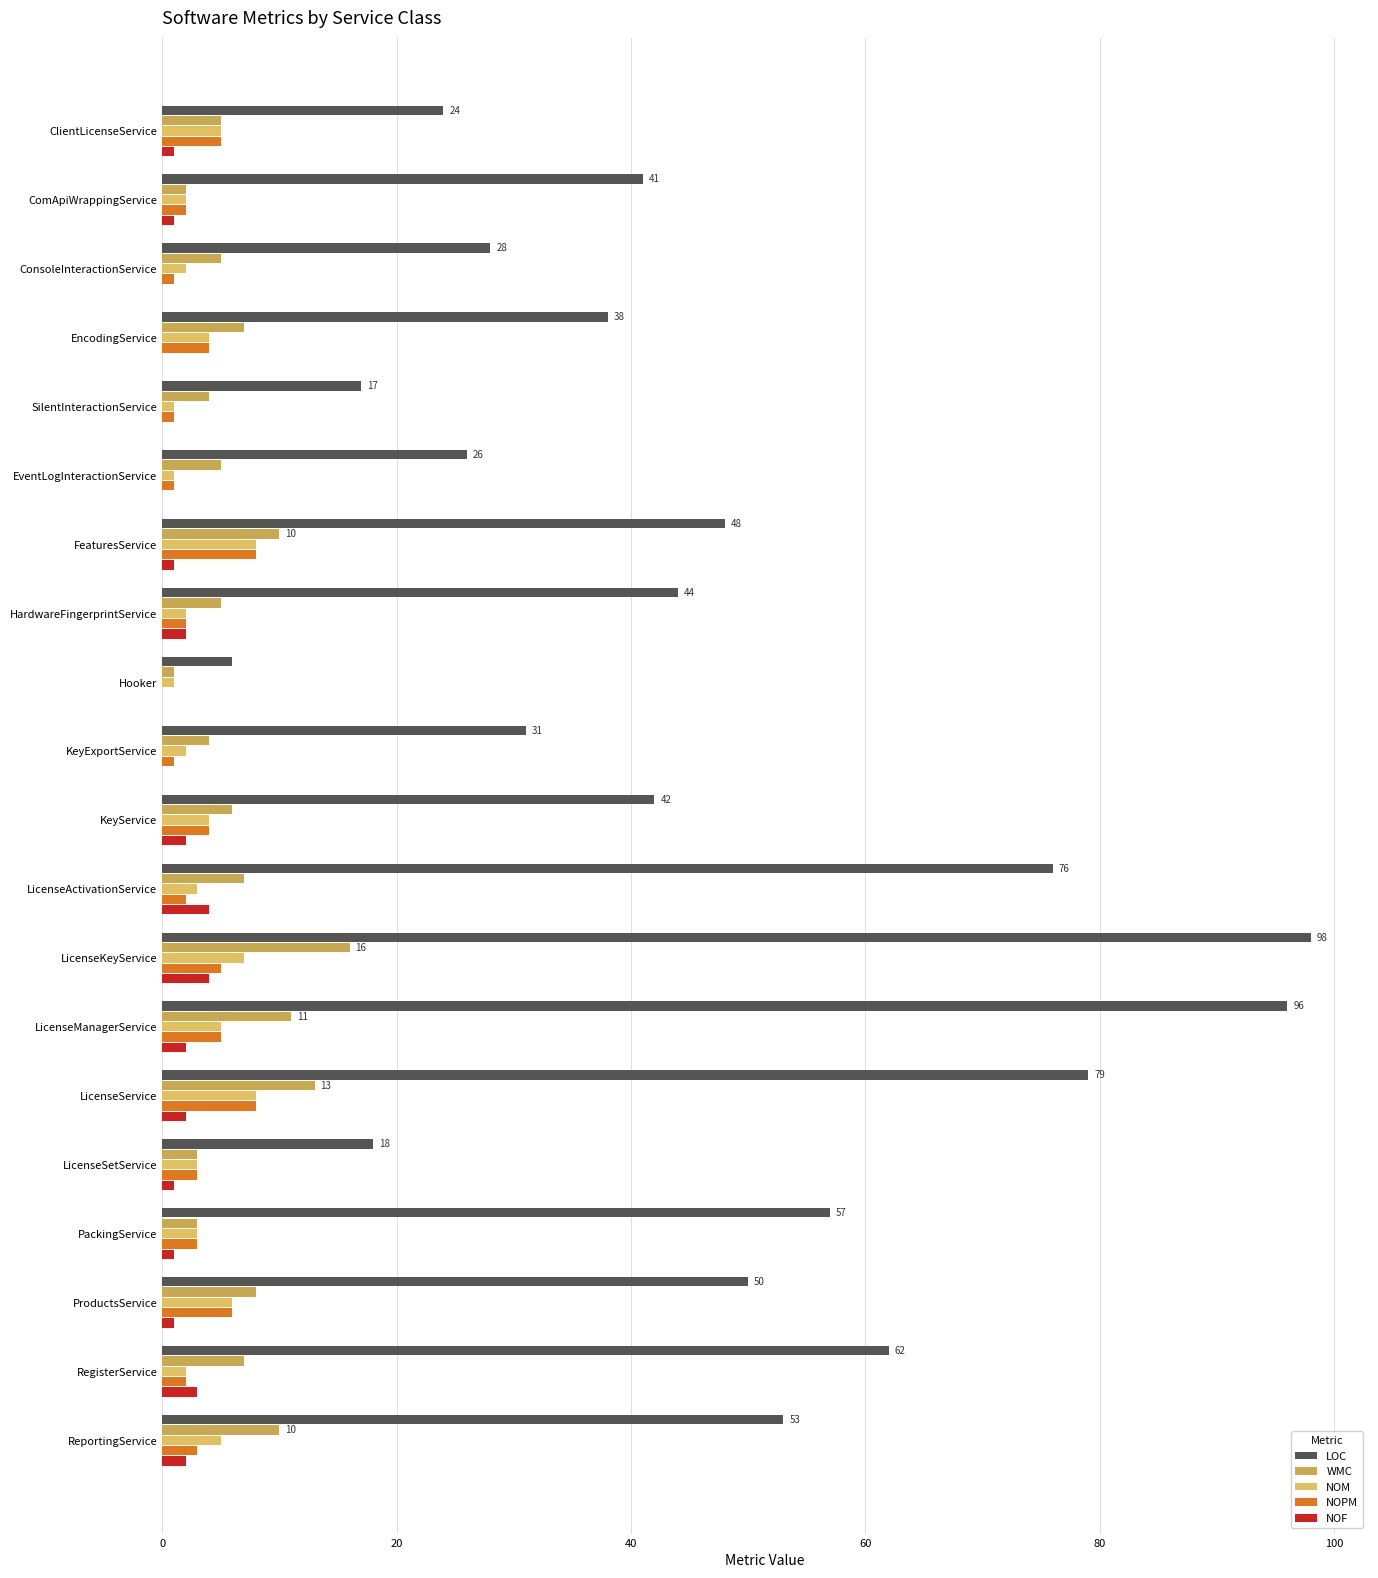

Count the number of categories in the chart.

20